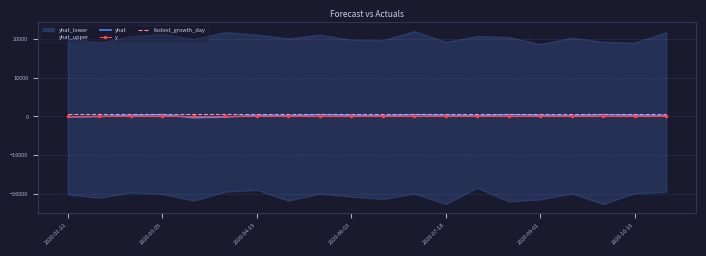

True or false: yhat has a value of -153.7 at 2020-01-22.

True